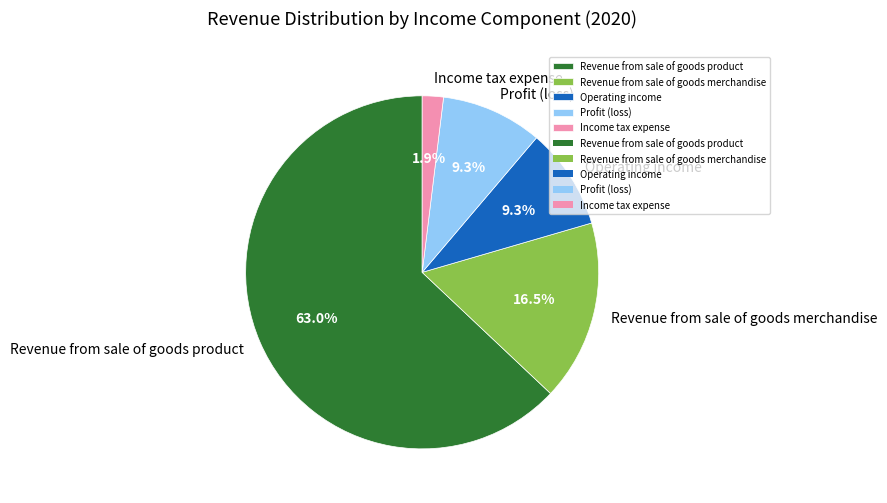

Does Operating income account for over 50% of the chart?

No